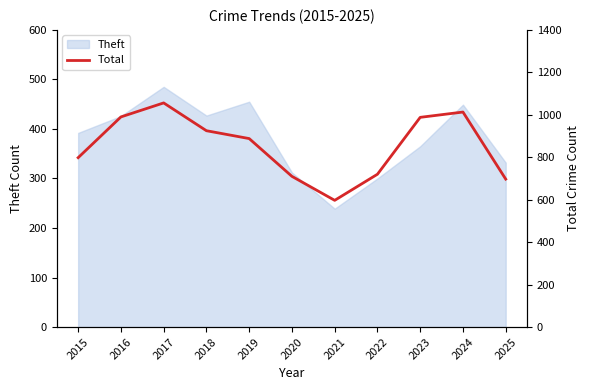

What is the average value?

853